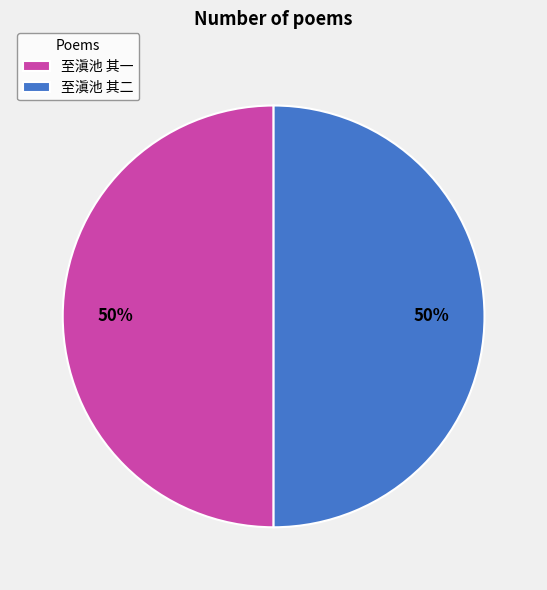

The 至滇池 其一 slice represents 61% of the pie. True or false?

False